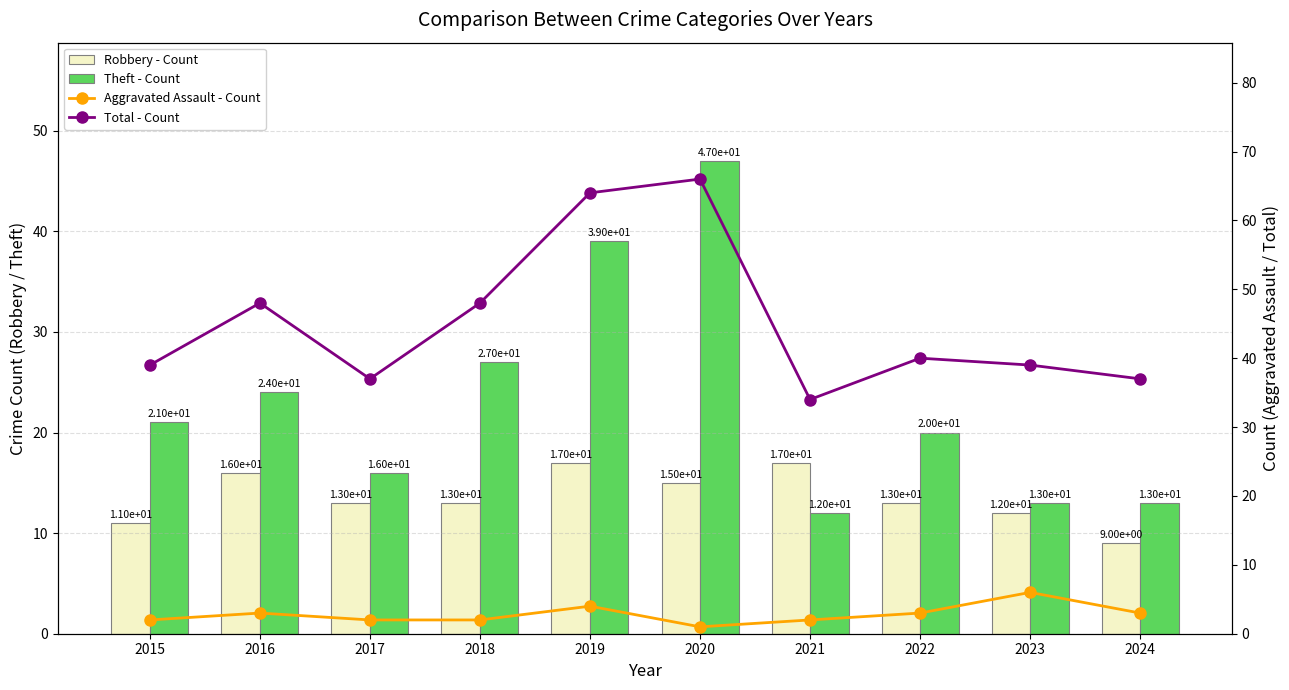

What is the value of the Robbery - Count bar at the 4th from the left?

13